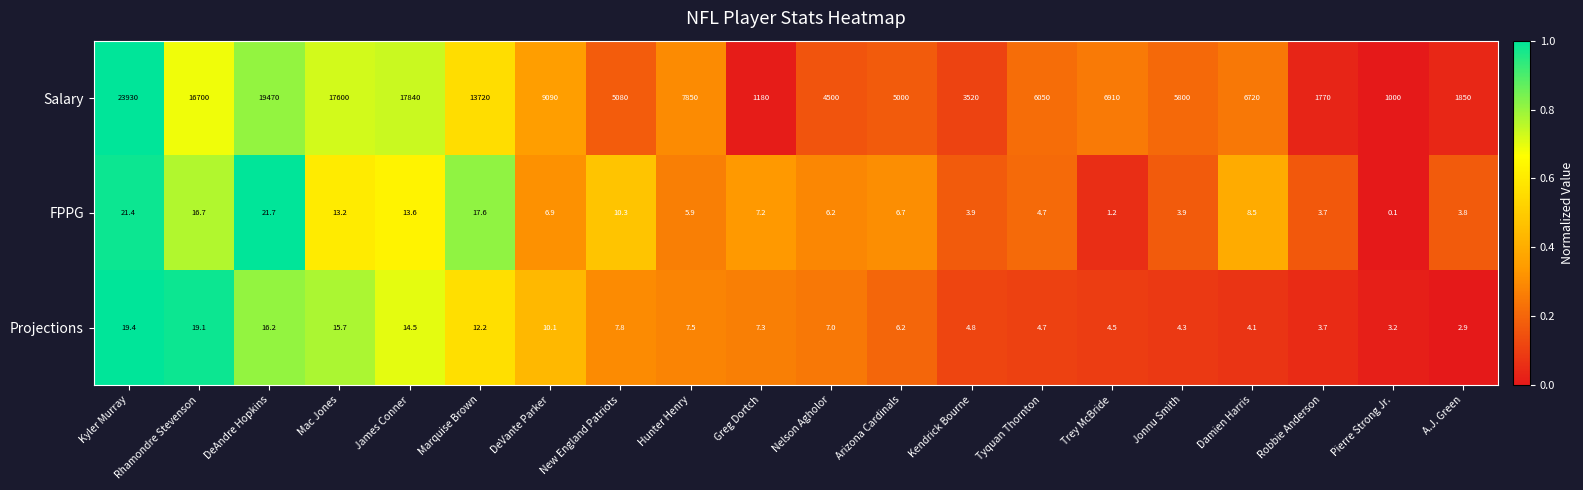

Where is Projections nearest to the value 11?

DeVante Parker